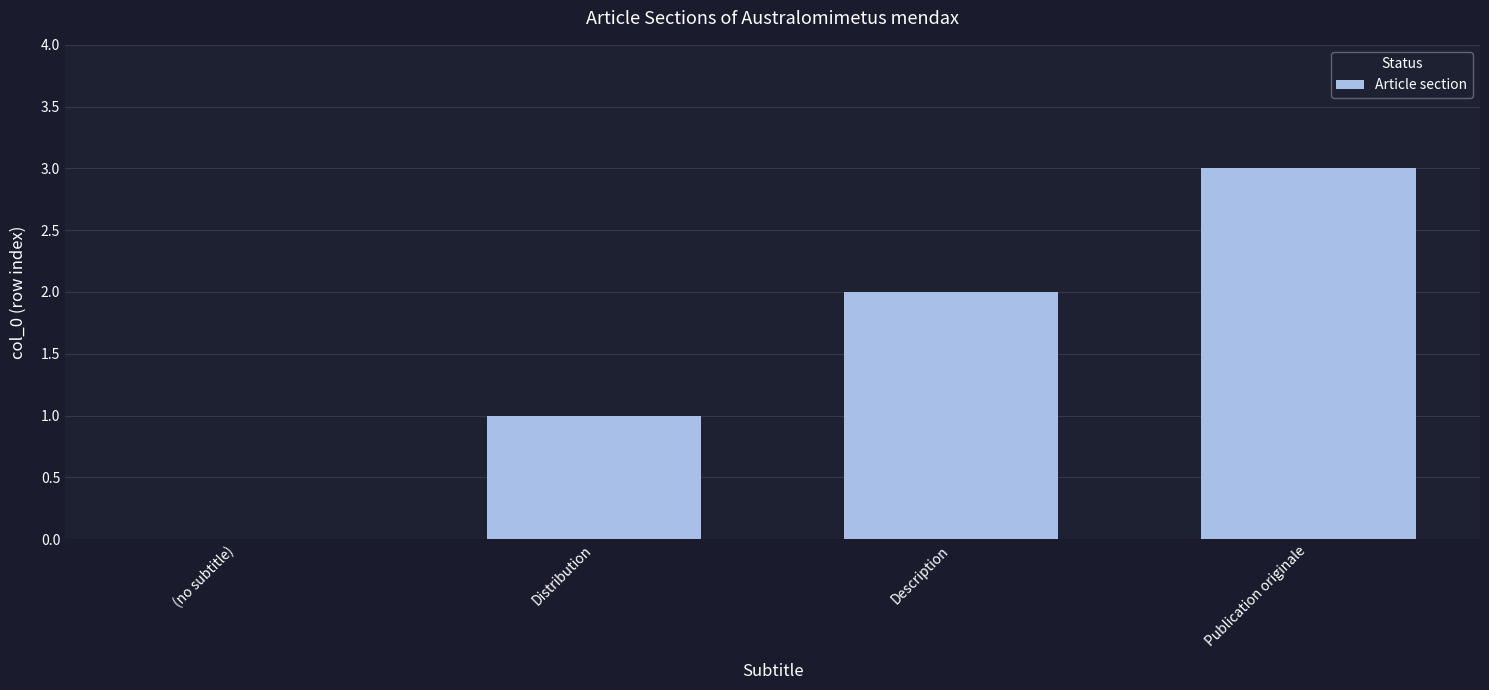

True or false: the data shows 3 at Publication originale.

True